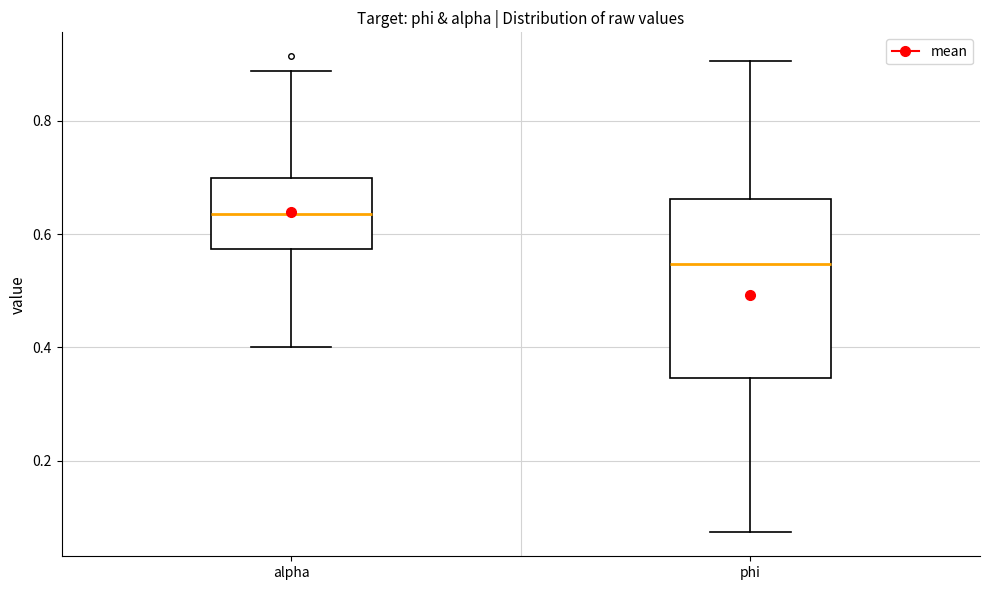

Where does the upper whisker of the box for alpha end on the y-axis? The values are not printed on the chart, so give them approximately, as read against the axis.

0.88